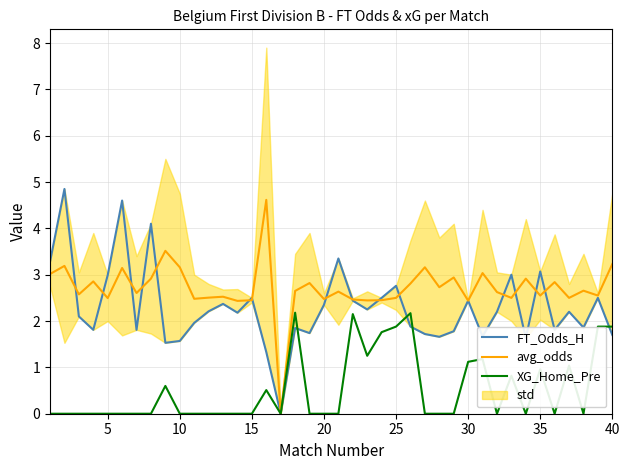

True or false: FT_Odds_H has more than 0 interior local peaks.

True